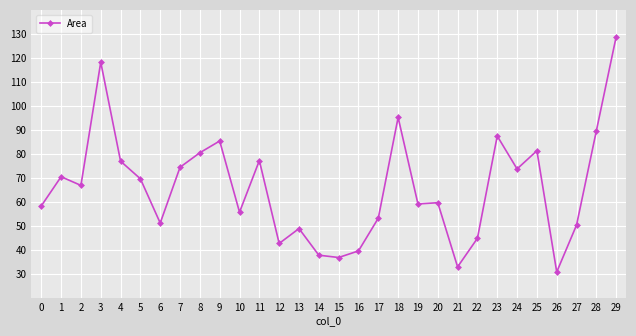

How many categories are shown in the chart?

30